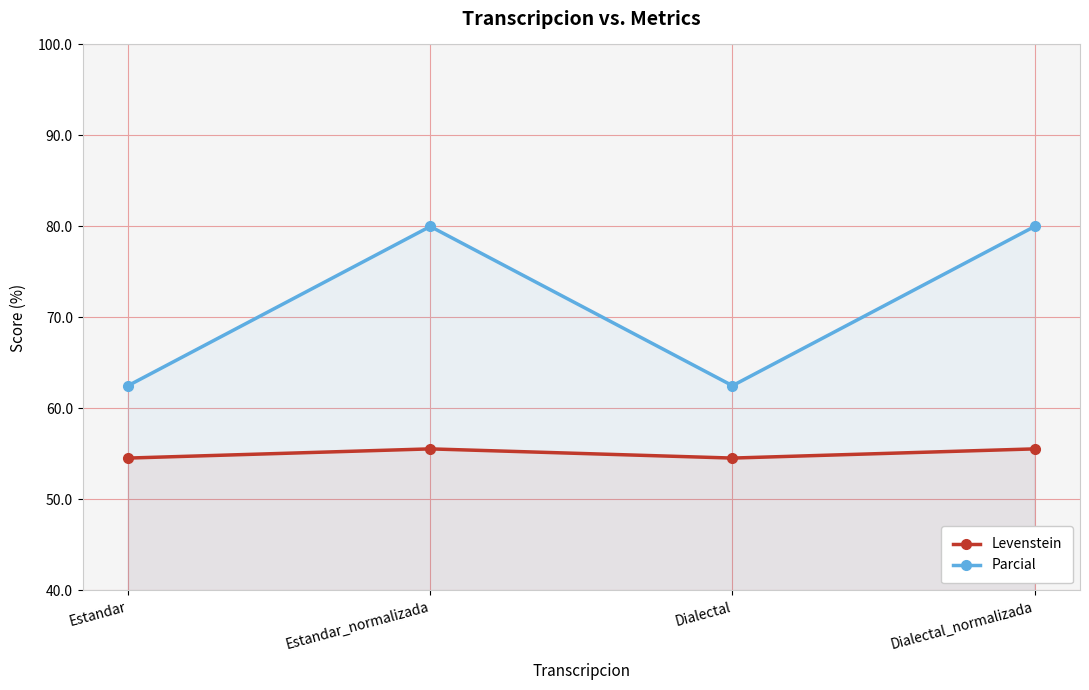

What are all the series names shown in the legend?

Levenstein, Parcial